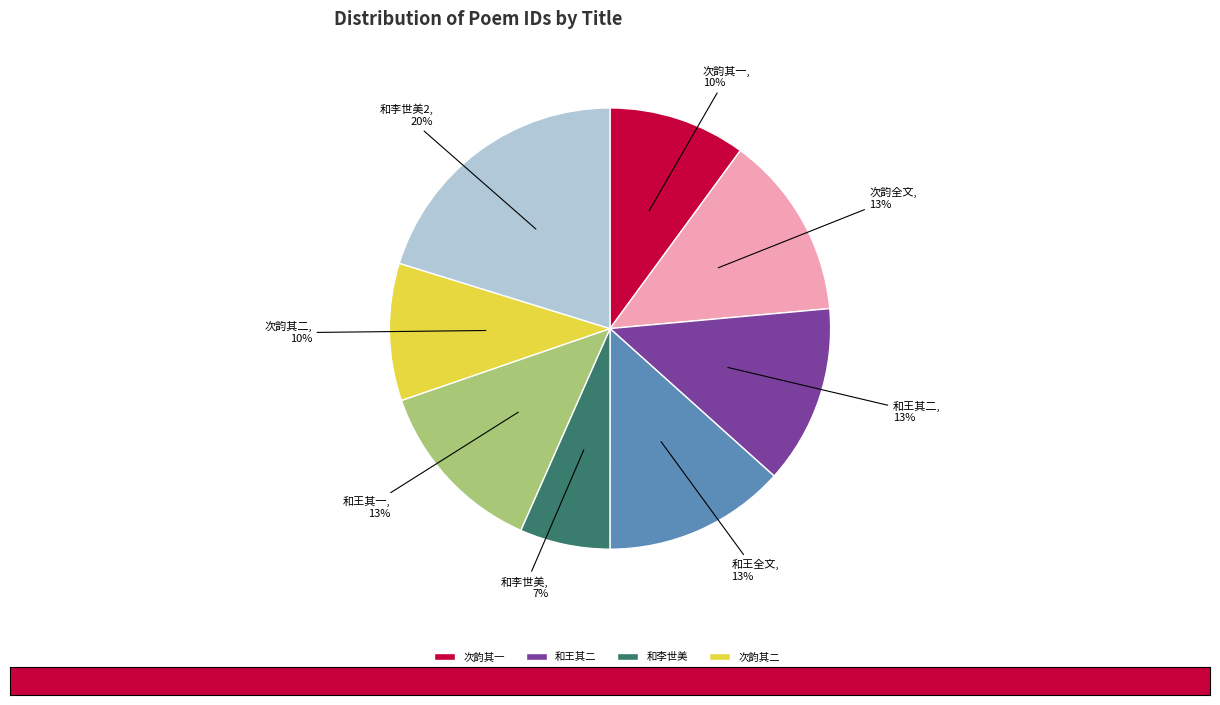

What is the smallest slice in the pie chart?

和李世美